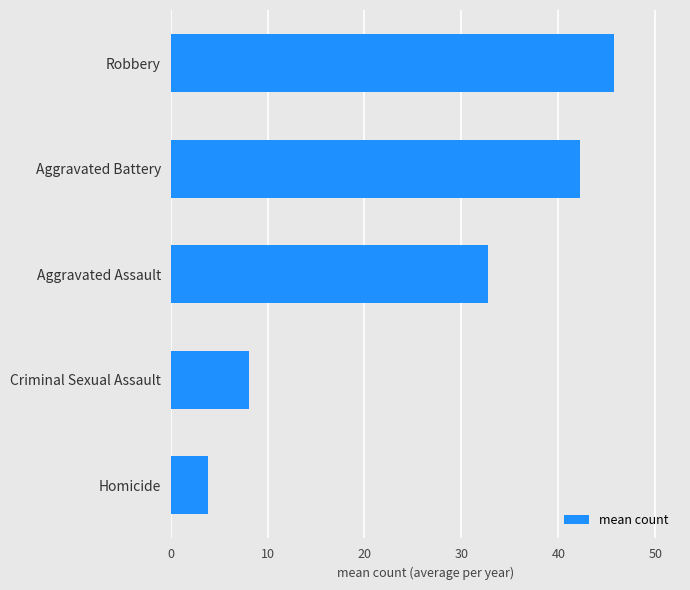

What is the approximate value at Robbery?

45.7